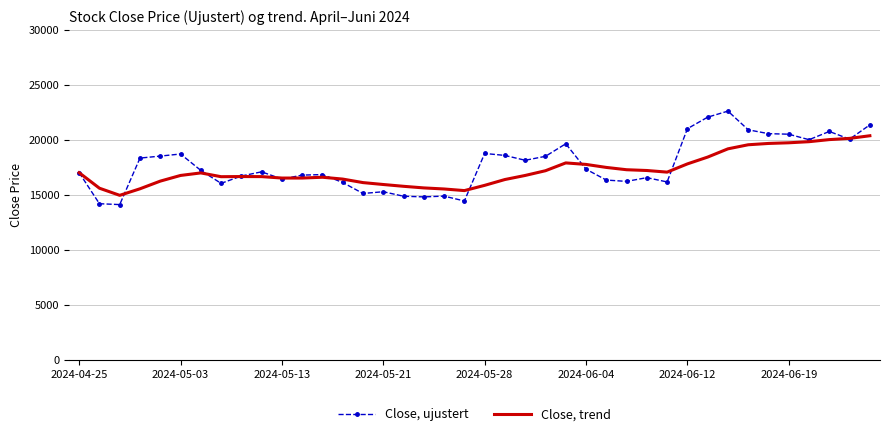

Which series has the largest range (max minus min)?

Close, ujustert